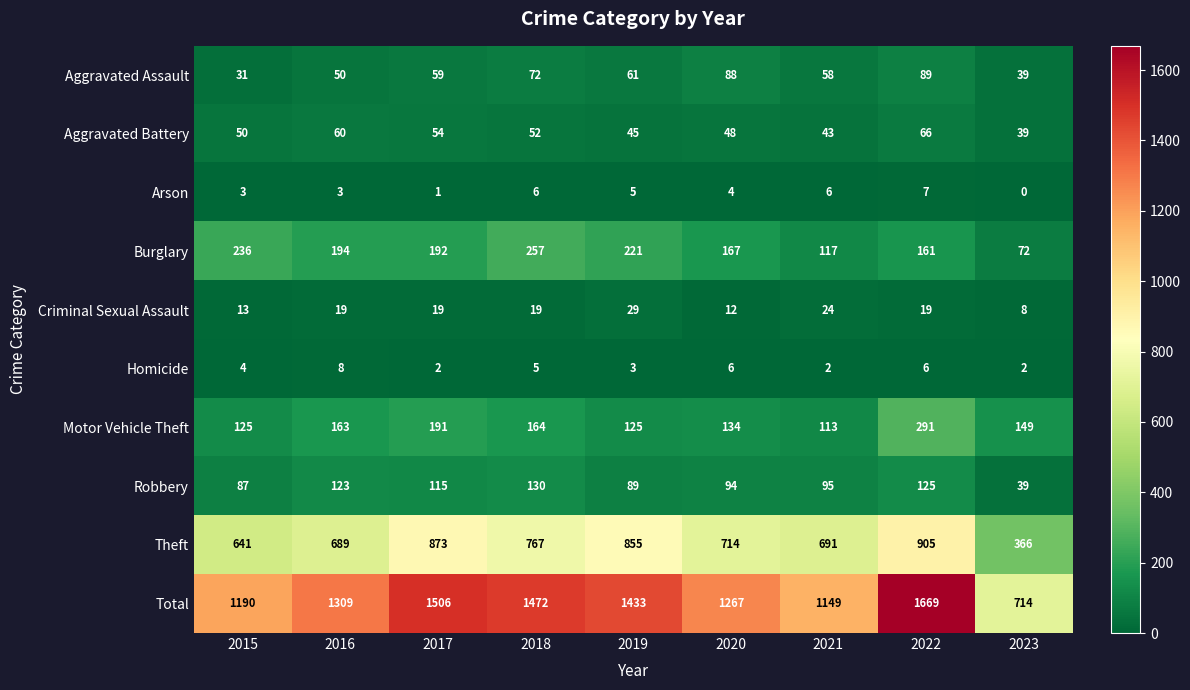

Which series has the largest total across all categories?

Total